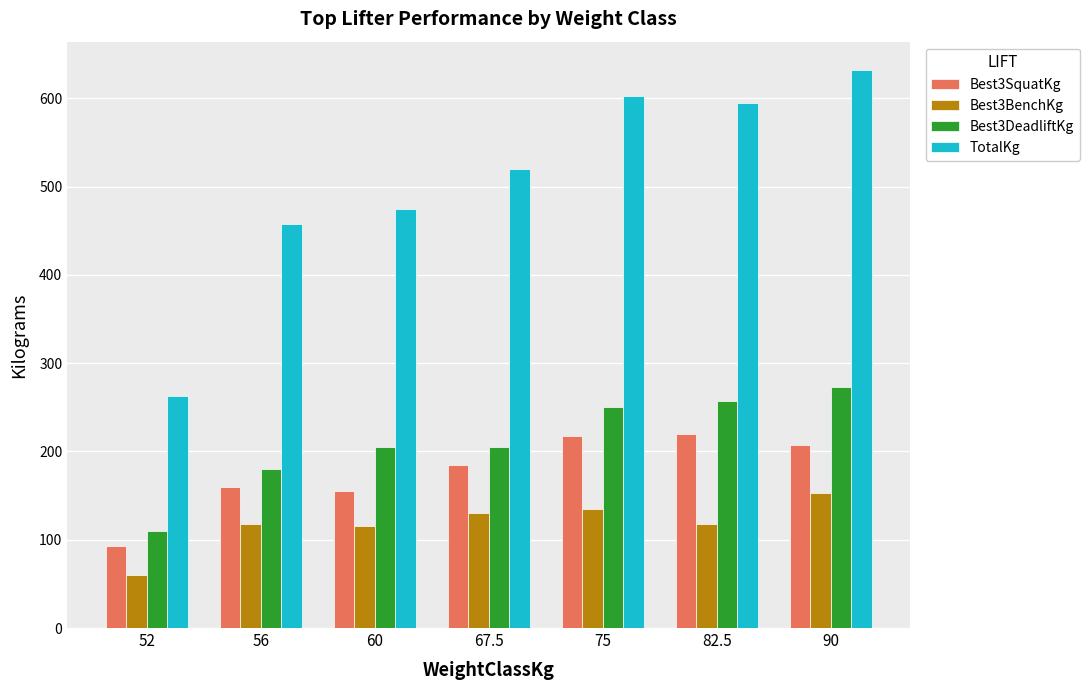

At which label is TotalKg closest to 447?

56